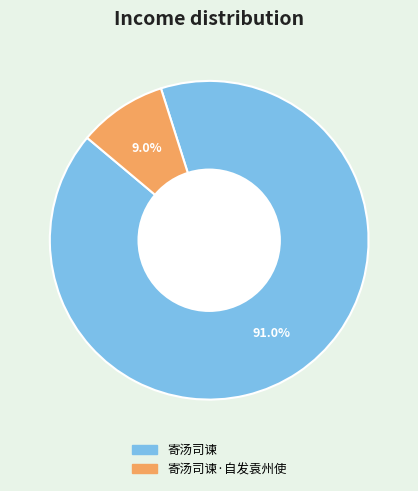

What portion of the pie excludes 寄汤司谏·自发袁州使?

91.0%